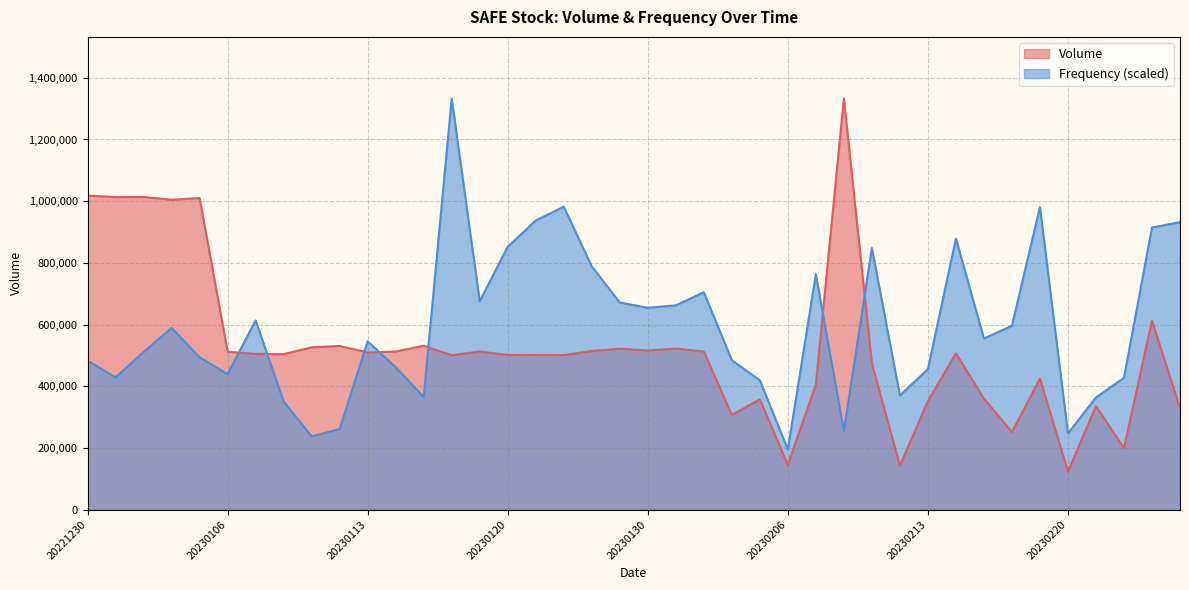

How many categories are shown in the chart?

40